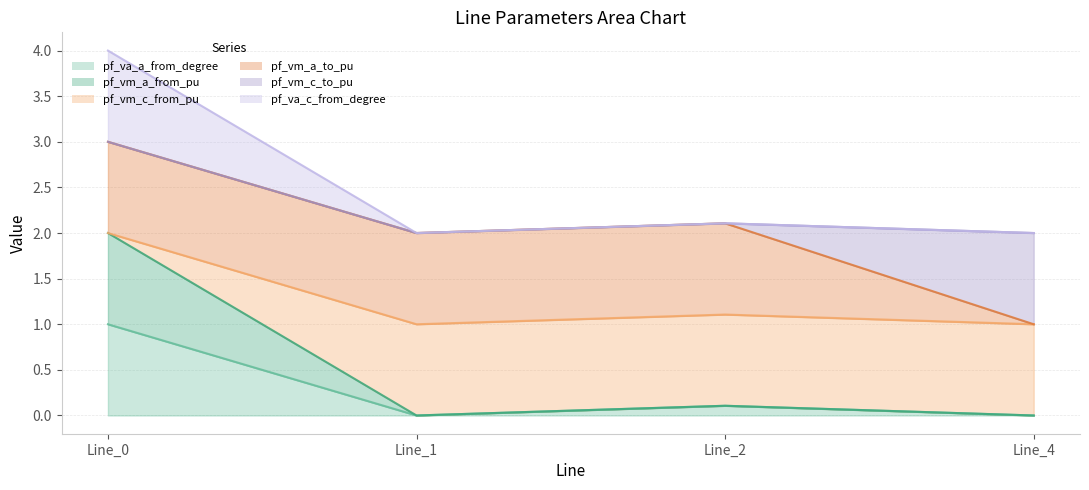

How many values in pf_vm_a_from_pu are above zero?

2